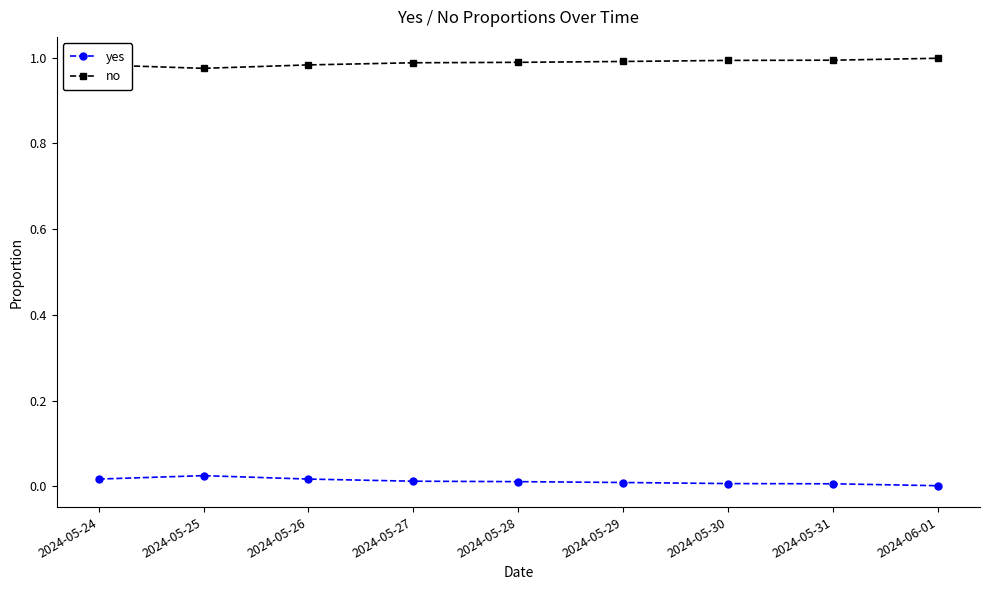

What are all the series names shown in the legend?

yes, no